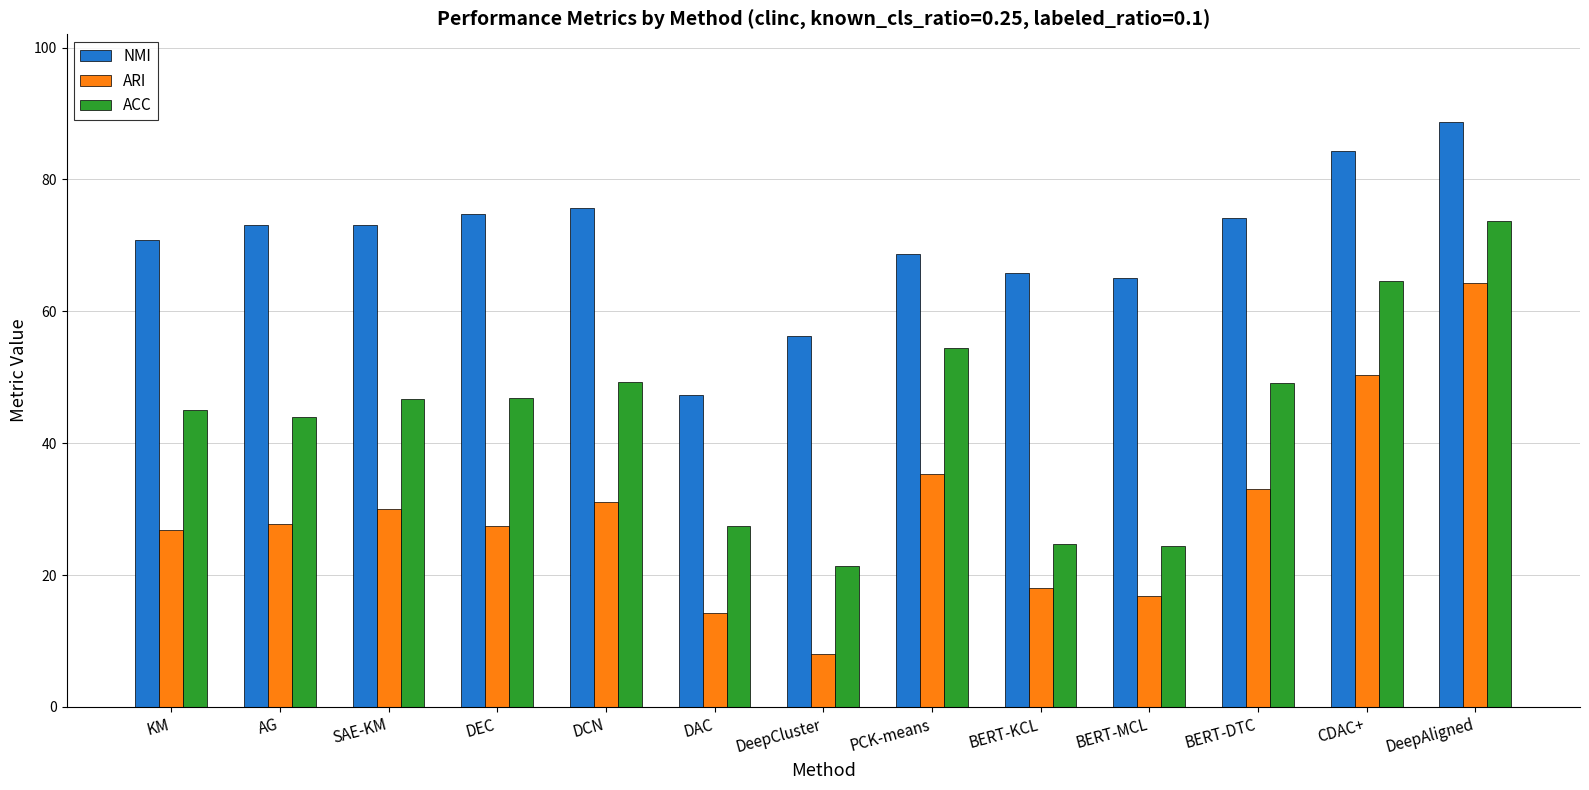

What is the label of the 7th bar from the left?

DeepCluster